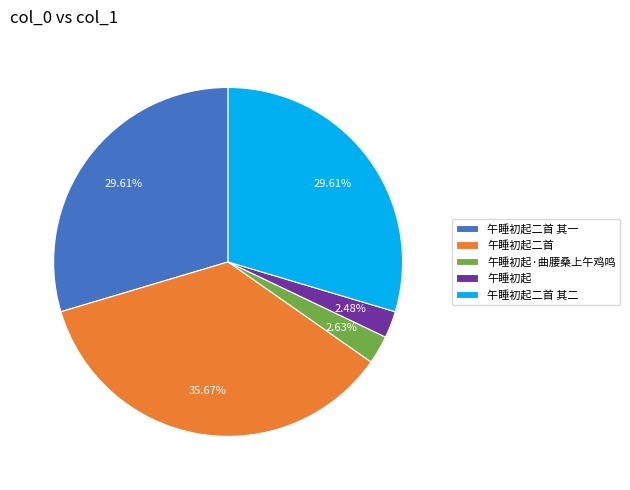

Is 午睡初起 the majority of the pie?

No